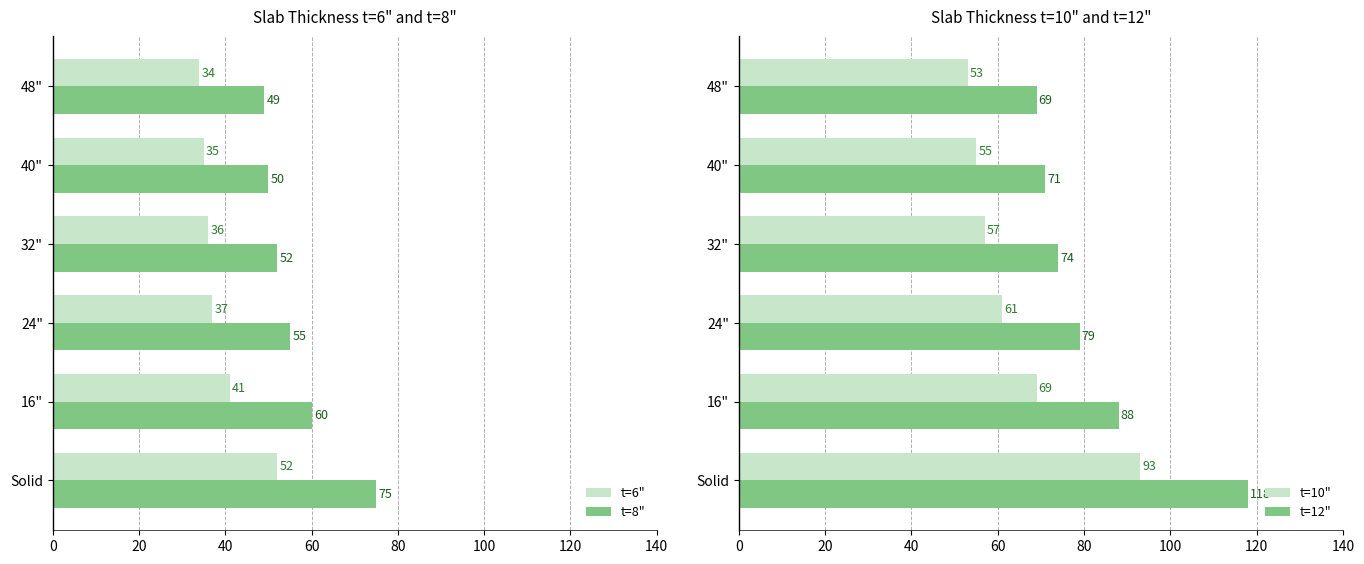

What is the sum of all t=10" values?

388